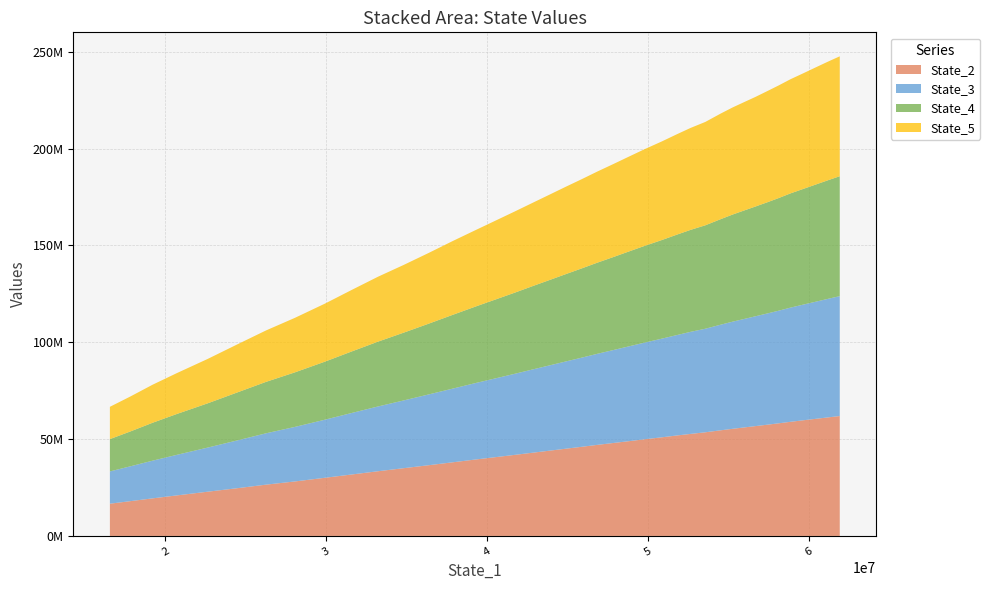

What are all the series names shown in the legend?

State_2, State_3, State_4, State_5